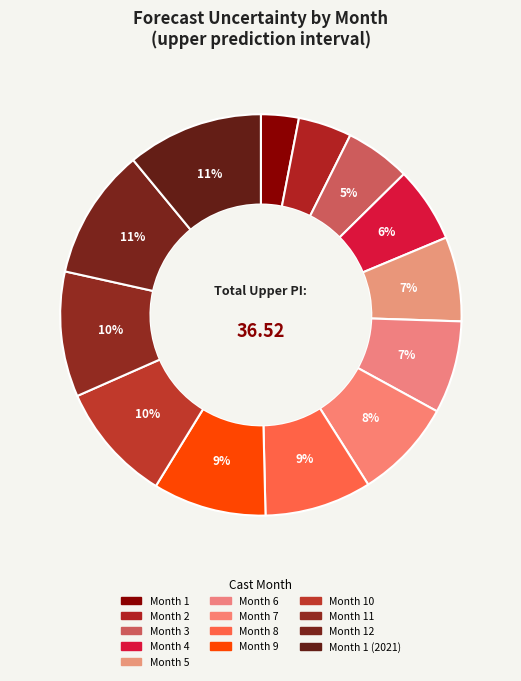

How many segments does this pie chart have?

13